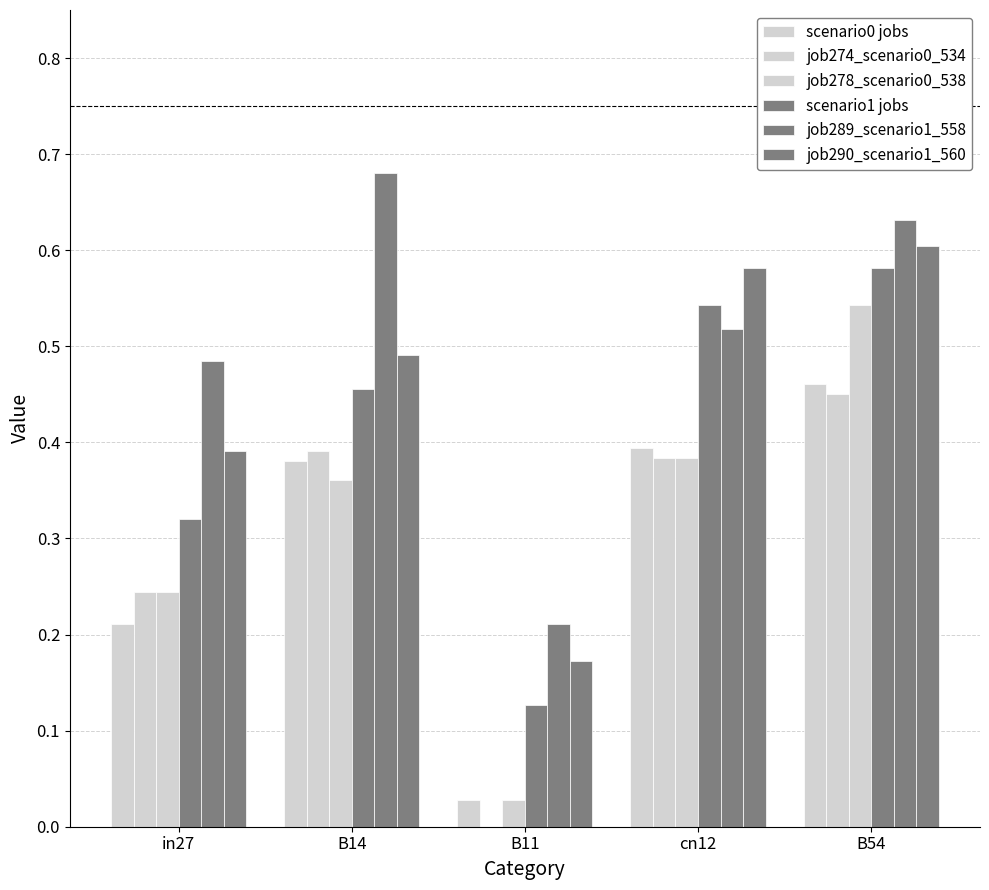

Reading left to right, what are all the values shown in this chart?

scenario0 jobs: in27=0.2	B14=0.4	B11=0.0	cn12=0.4	B54=0.5
job274_scenario0_534: in27=0.2	B14=0.4	B11=0.0	cn12=0.4	B54=0.5
job278_scenario0_538: in27=0.2	B14=0.4	B11=0.0	cn12=0.4	B54=0.5
scenario1 jobs: in27=0.3	B14=0.5	B11=0.1	cn12=0.5	B54=0.6
job289_scenario1_558: in27=0.5	B14=0.7	B11=0.2	cn12=0.5	B54=0.6
job290_scenario1_560: in27=0.4	B14=0.5	B11=0.2	cn12=0.6	B54=0.6